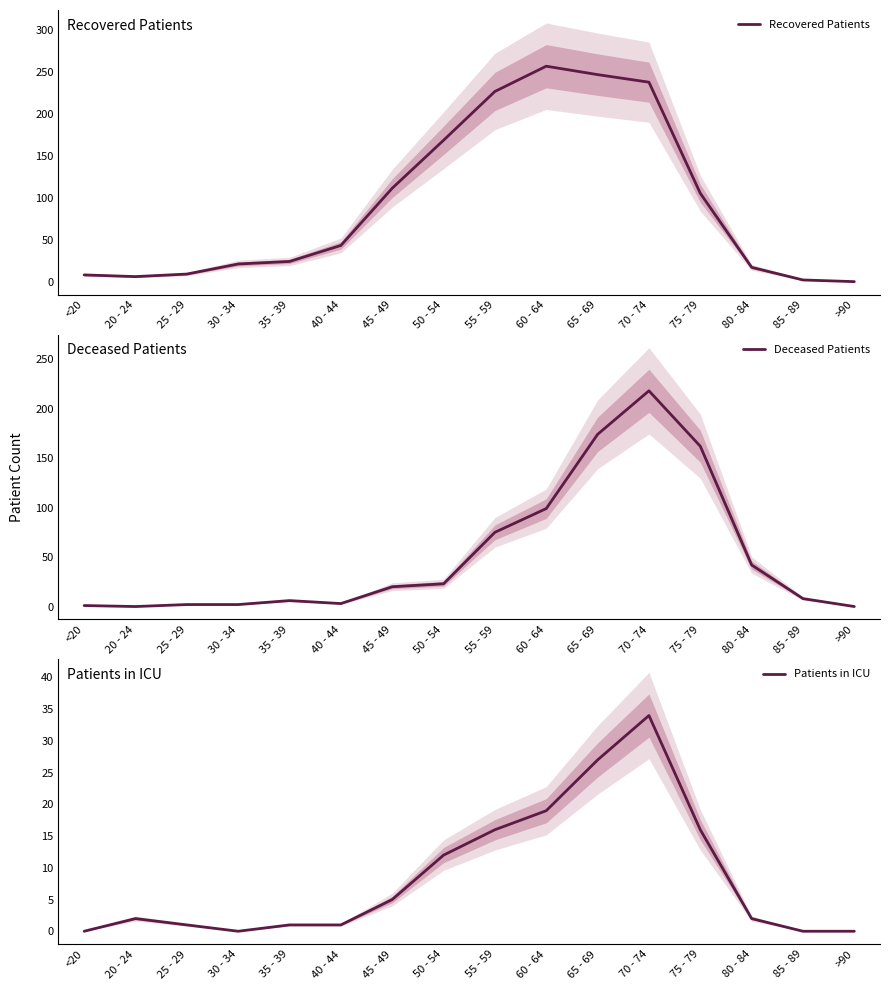

Count the number of data series in this chart.

3